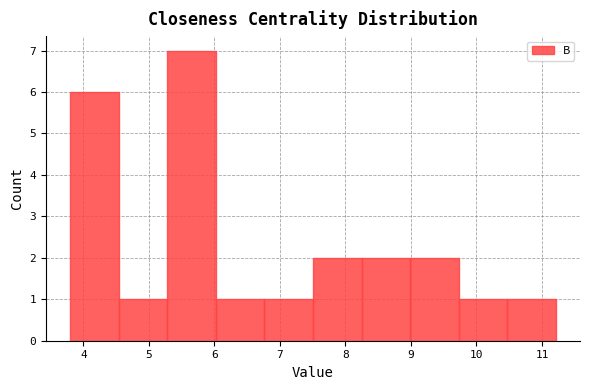

Which range on the x-axis has the tallest bar?

5.3 to 6.0